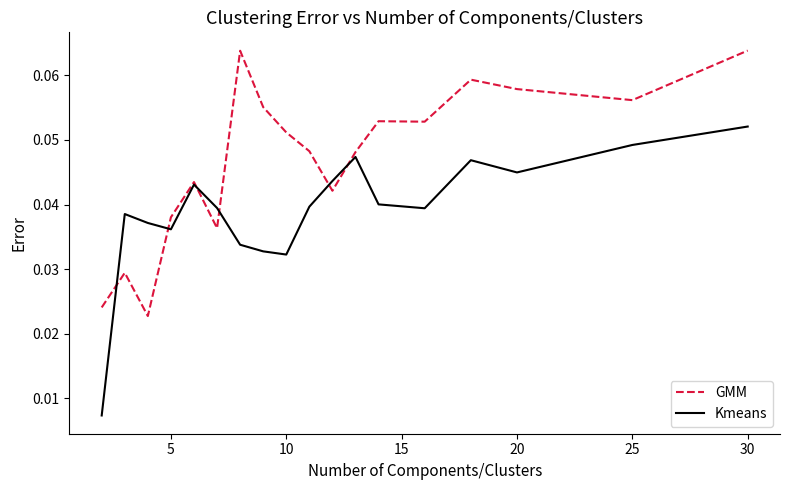

Which series has the widest spread of values?

Kmeans